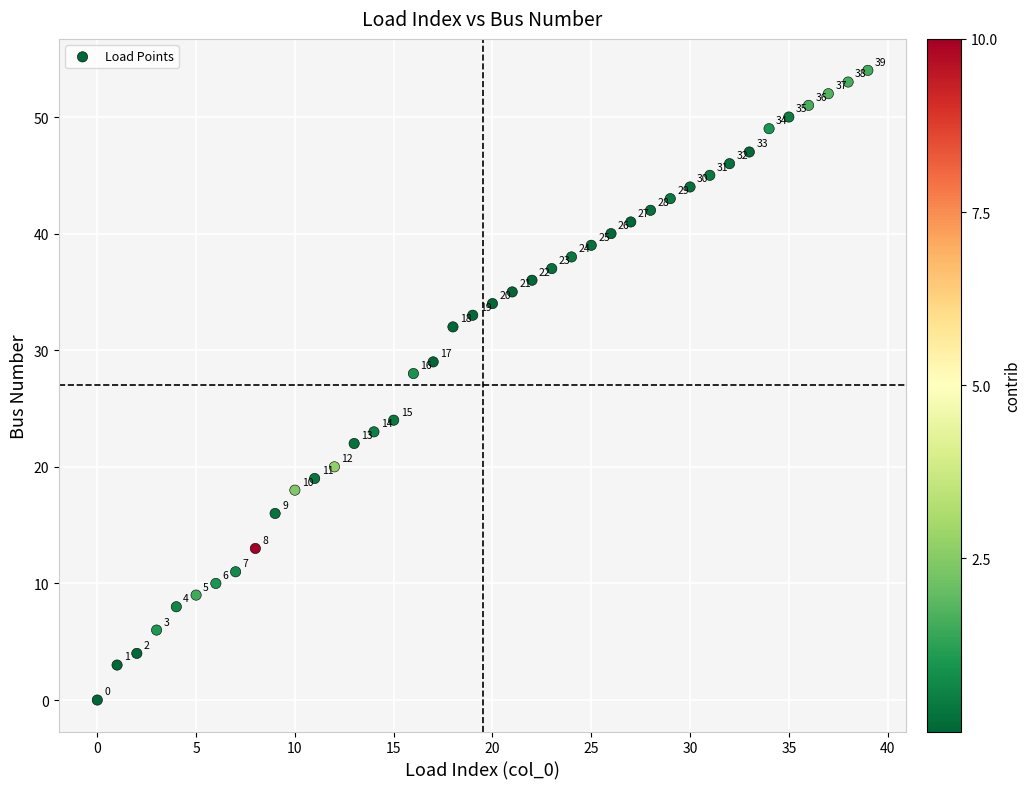

What Y value in the scatter plot is closest to 27?

28